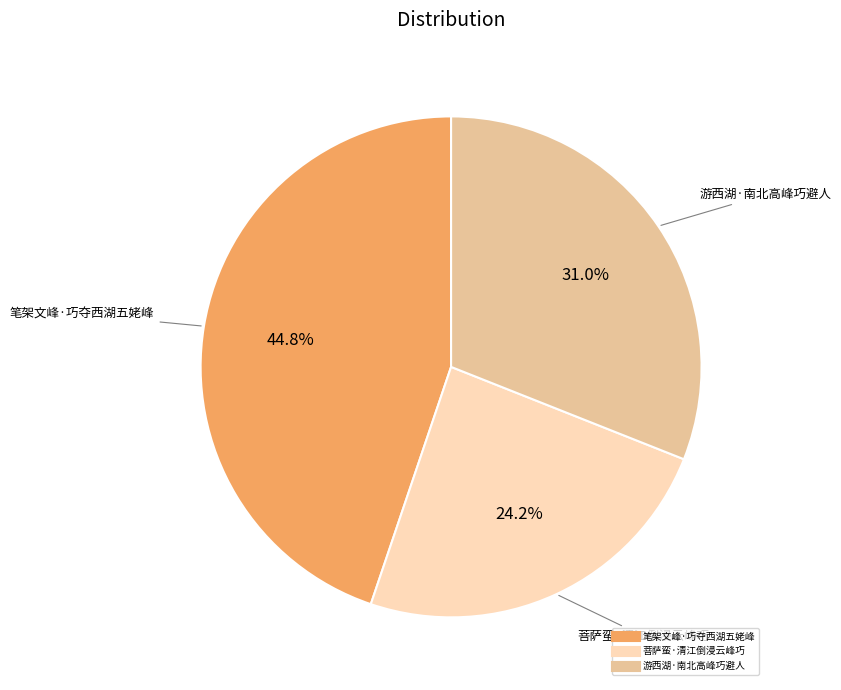

Is there any slice that represents more than half of the pie?

No